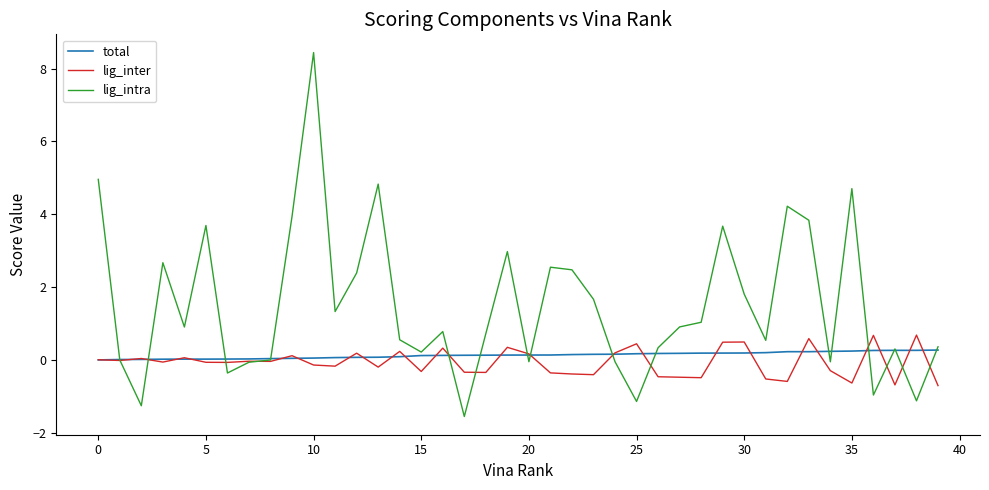

Which series has the largest total across all categories?

lig_intra